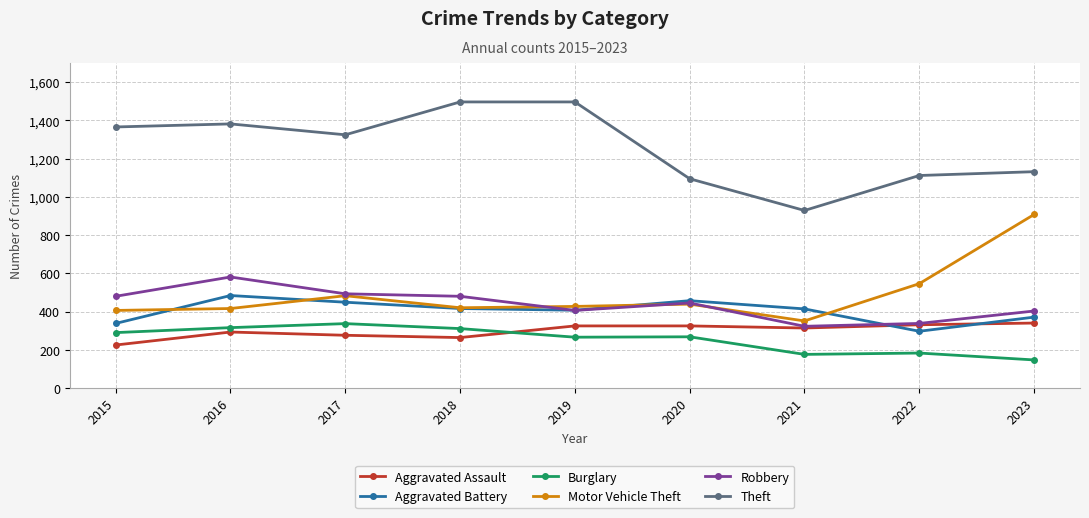

Is it true that Aggravated Battery equals 100 at 2015?

False